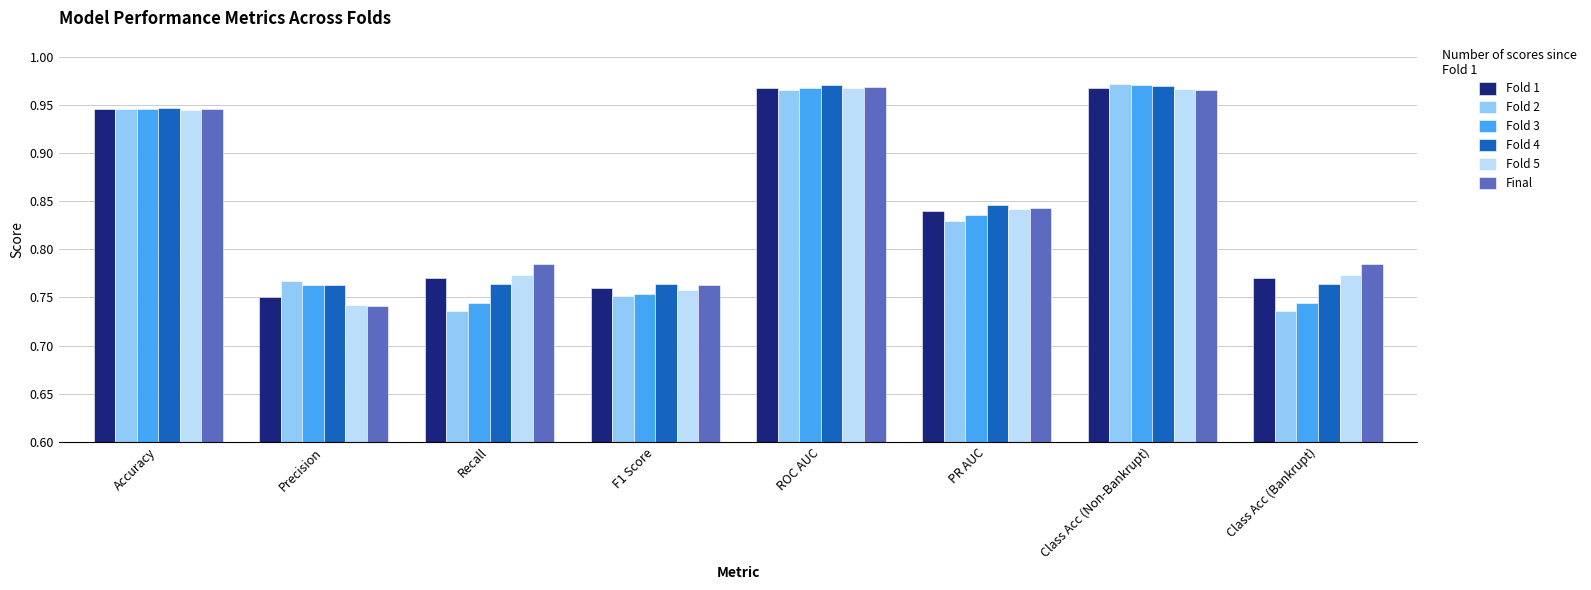

At how many categories does at least one series exceed 0?

8